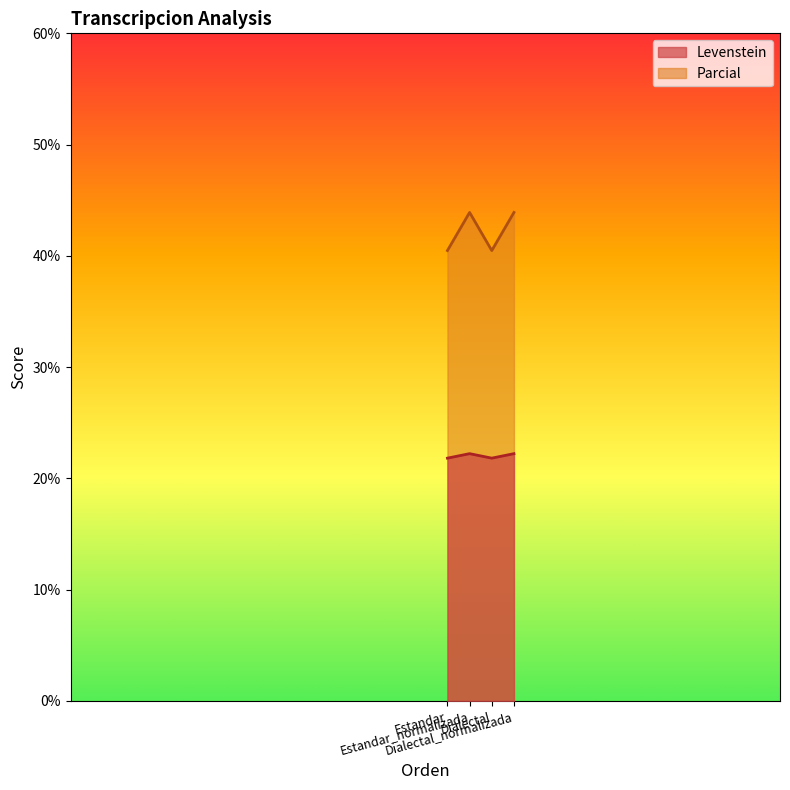

True or false: Parcial has a value of 40.5 at Dialectal.

True